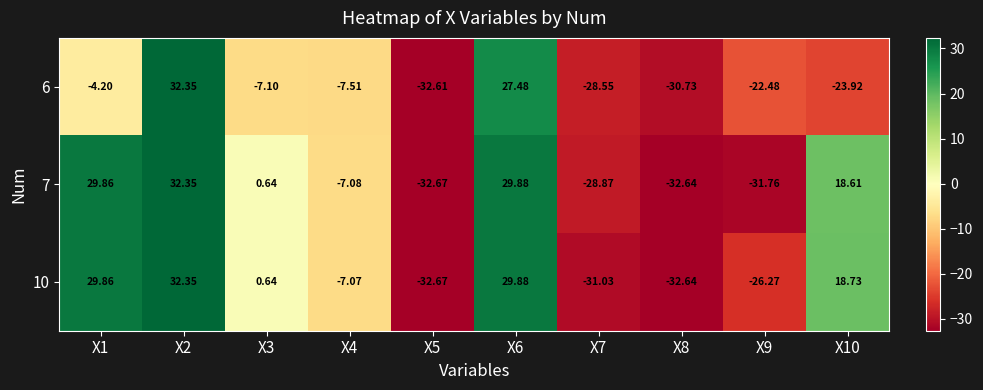

Which series changed the most between X5 and X10?

10